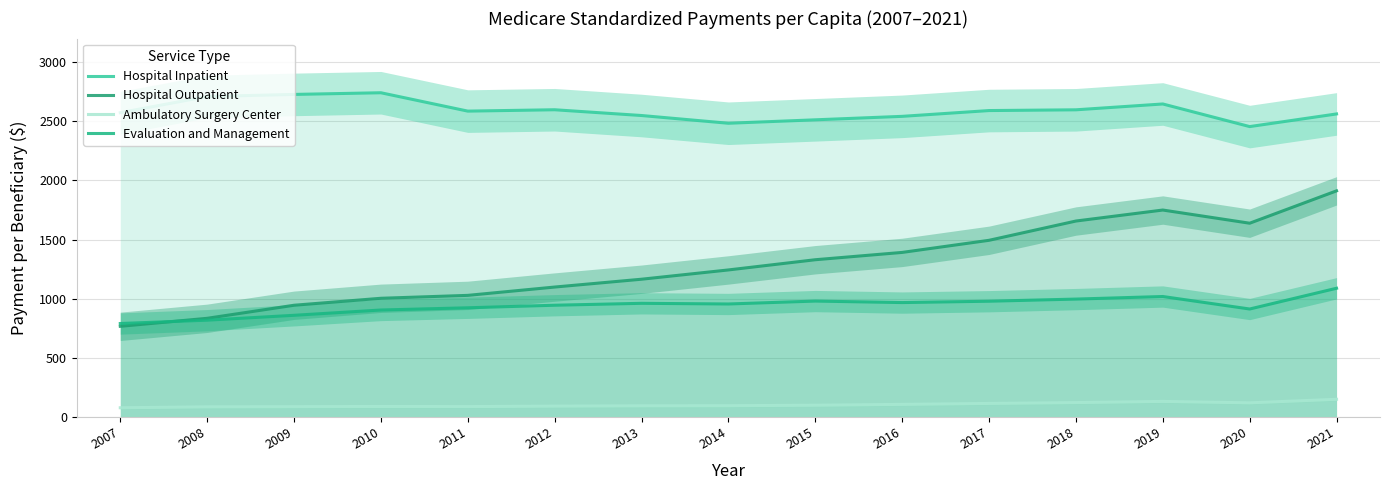

Is the value of Hospital Outpatient at 2015 greater than the value of Ambulatory Surgery Center at 2020?

Yes